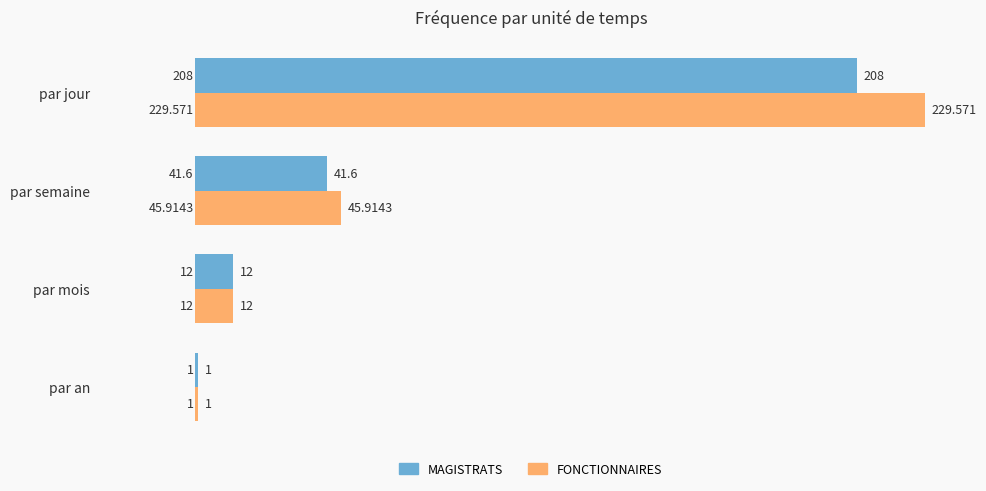

Which series has the largest range (max minus min)?

FONCTIONNAIRES